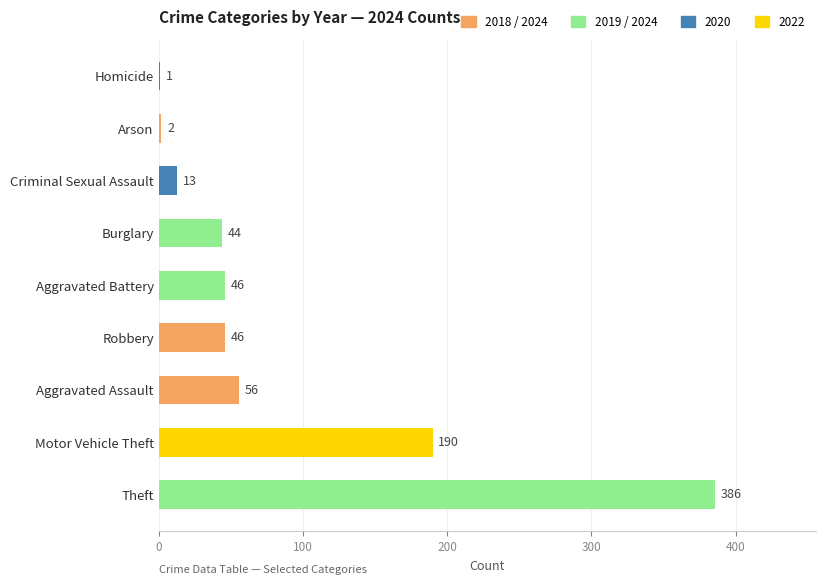

Is it true that the value at Aggravated Assault is 56?

True